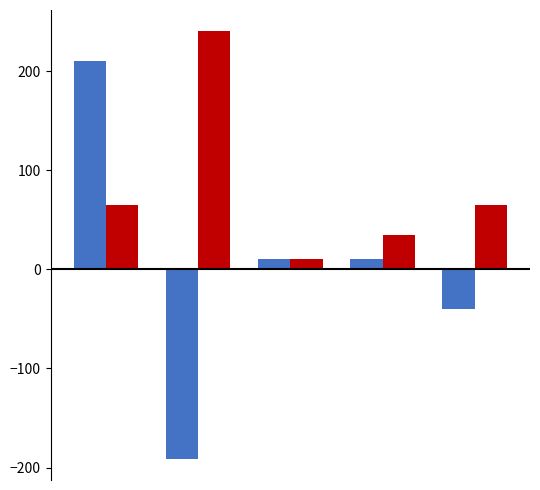

Does the chart contain stacked bars?

No